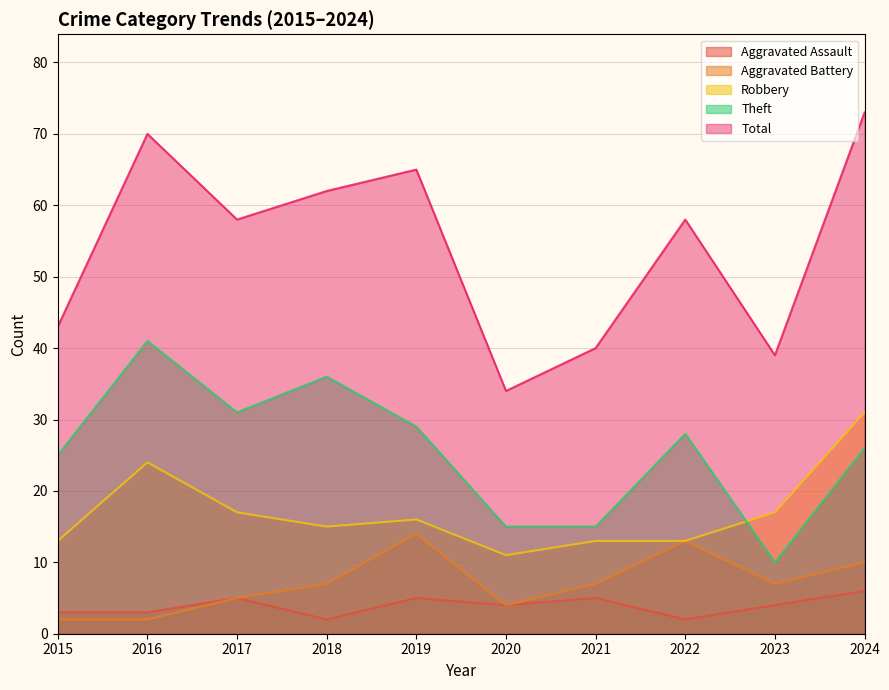

At which category is the sum across all series the highest?

2024